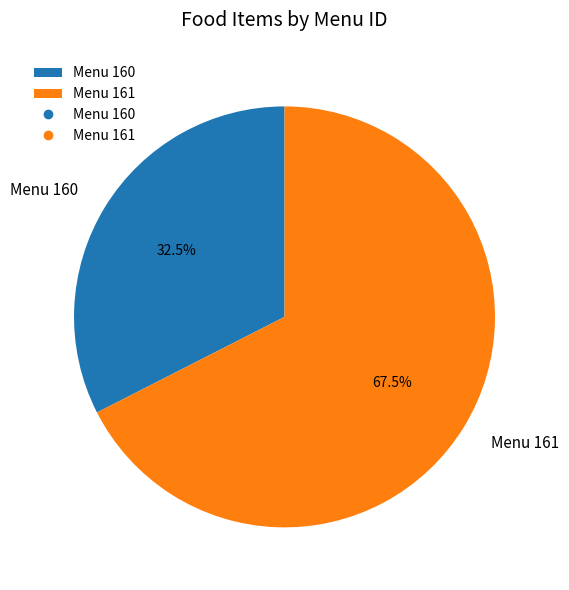

Combined, do Menu 160 and Menu 161 account for over 50%?

Yes